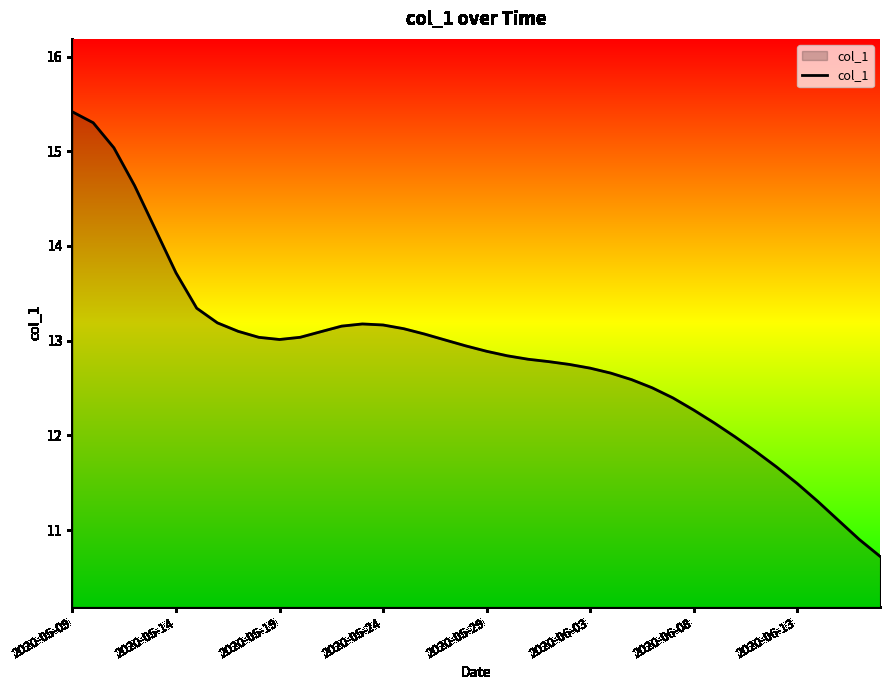

What is the maximum value shown in the chart?

15.4